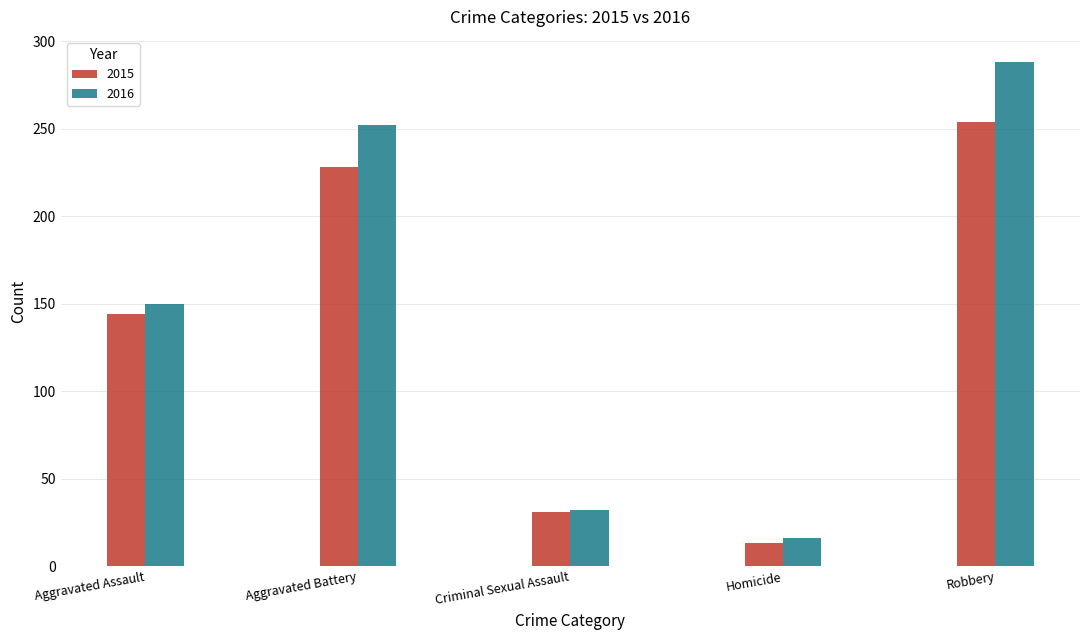

List the labels in order of 2015 value, largest first.

Robbery, Aggravated Battery, Aggravated Assault, Criminal Sexual Assault, Homicide